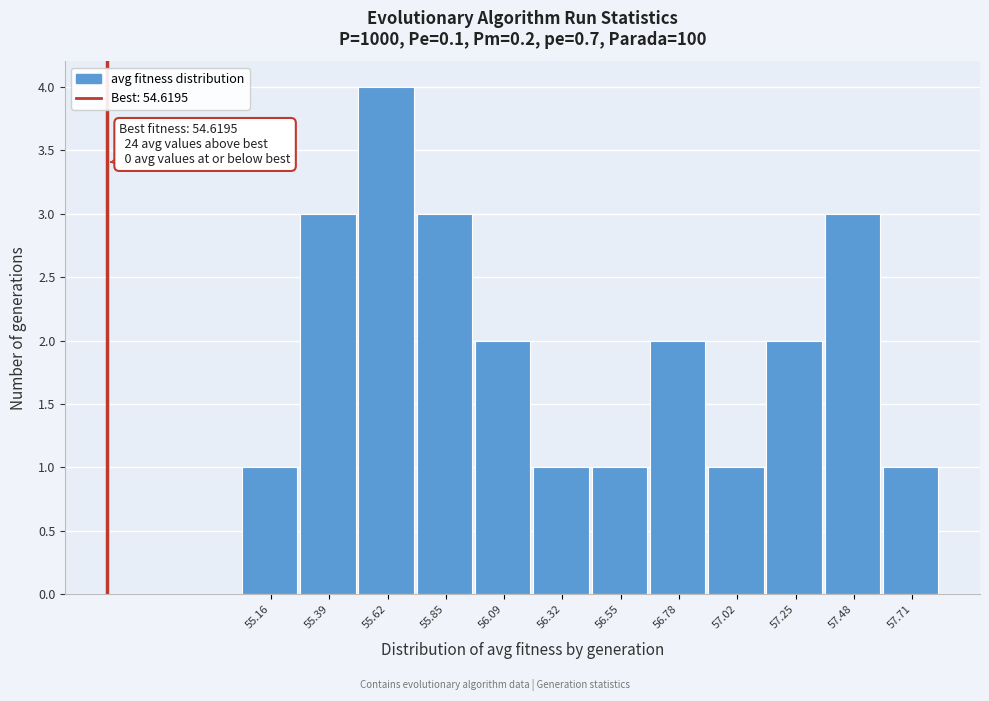

Reading right to left, what are all the values shown in this chart?

1	3	2	1	2	1	1	2	3	4	3	1